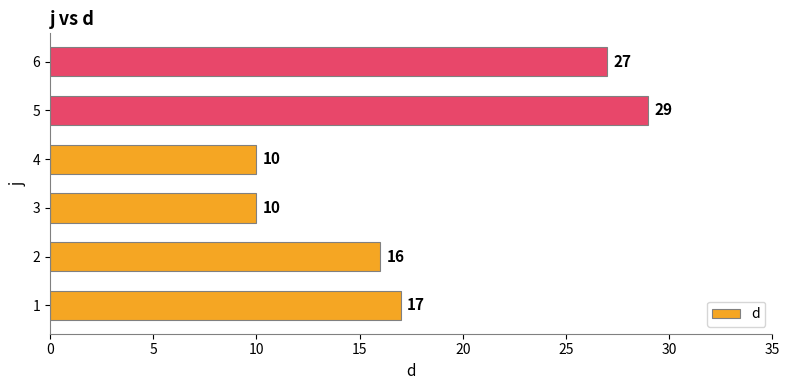

What is the change in value from 2 to 3?

-6